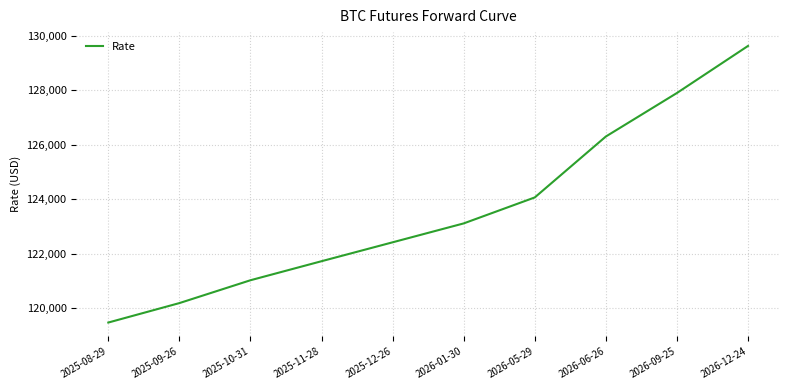

Approximately how many times larger is the value at 2025-09-26 compared to 2025-11-28?

1.0